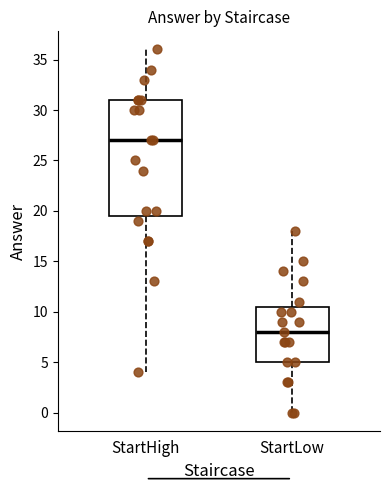

Which box has the highest median line?

StartHigh